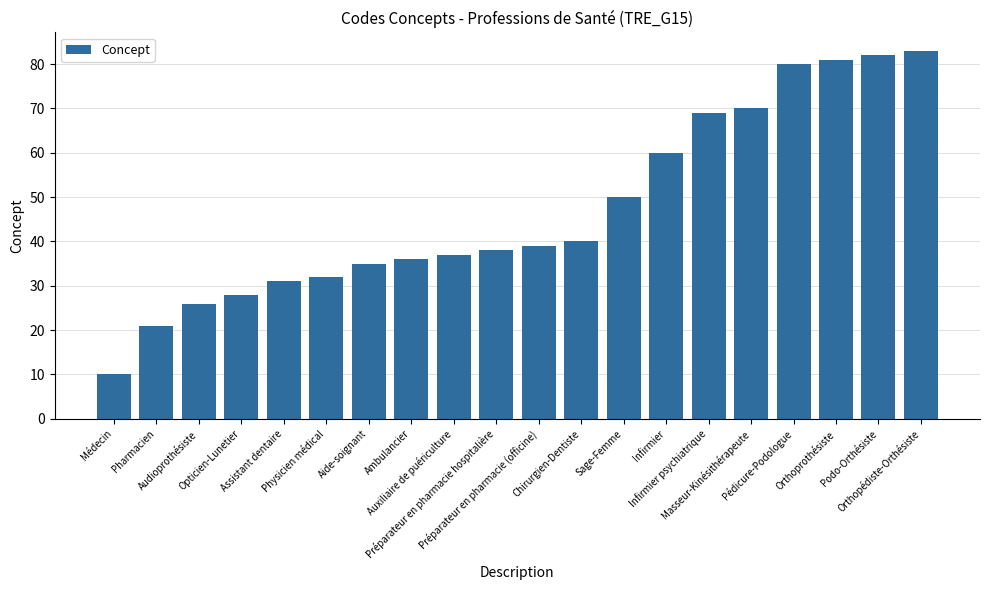

Reading right to left, transcribe all the data shown in this chart.

Orthopédiste-Orthésiste=83	Podo-Orthésiste=82	Orthoprothésiste=81	Pédicure-Podologue=80	Masseur-Kinésithérapeute=70	Infirmier psychiatrique=69	Infirmier=60	Sage-Femme=50	Chirurgien-Dentiste=40	Préparateur en pharmacie (officine)=39	Préparateur en pharmacie hospitalière=38	Auxiliaire de puériculture=37	Ambulancier=36	Aide-soignant=35	Physicien médical=32	Assistant dentaire=31	Opticien-Lunetier=28	Audioprothésiste=26	Pharmacien=21	Médecin=10